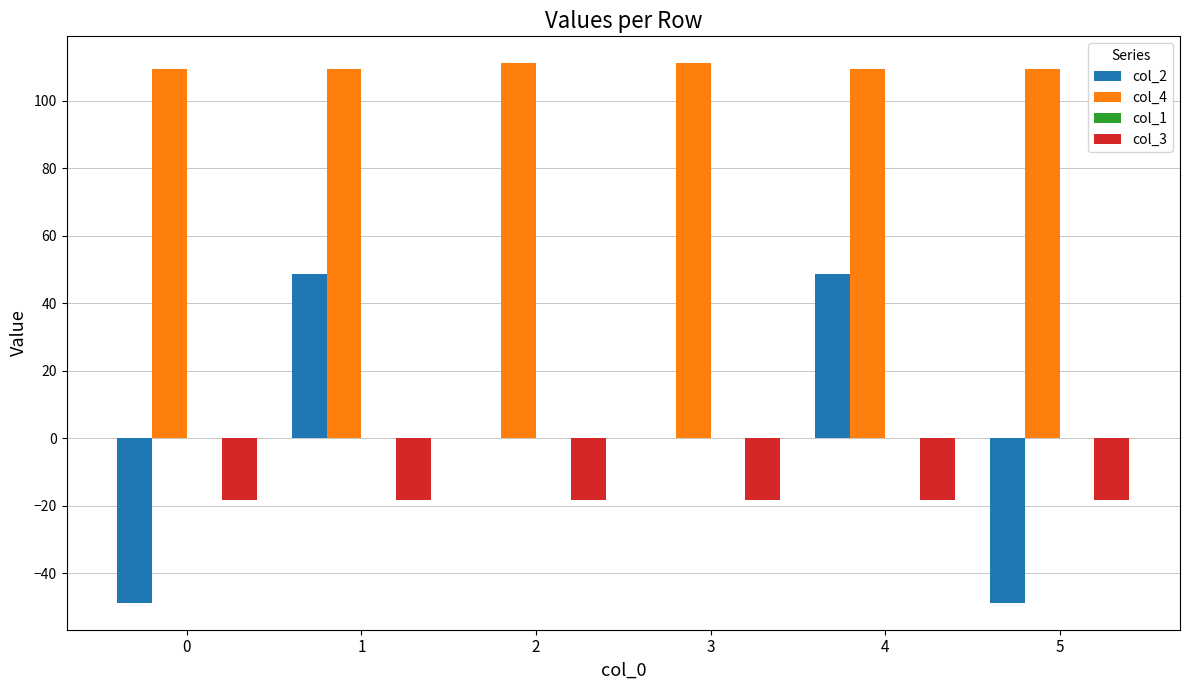

What is the maximum value for col_3?

-18.2